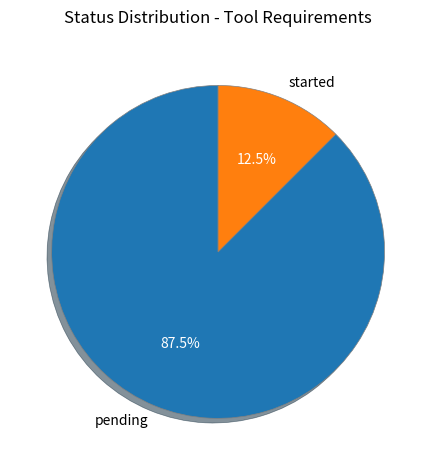

What is the total percentage of pending and started?

100.0%